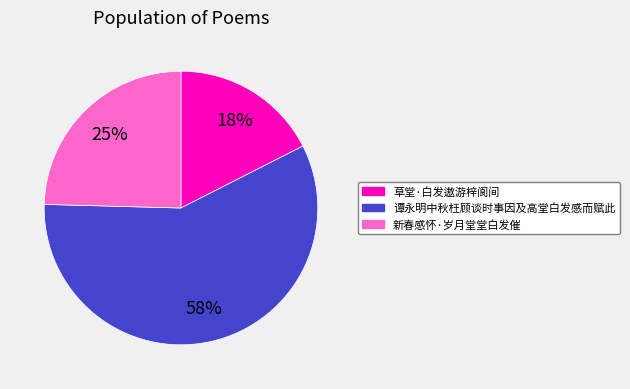

Which category has the biggest portion of the pie?

谭永明中秋枉顾谈时事因及高堂白发感而赋此